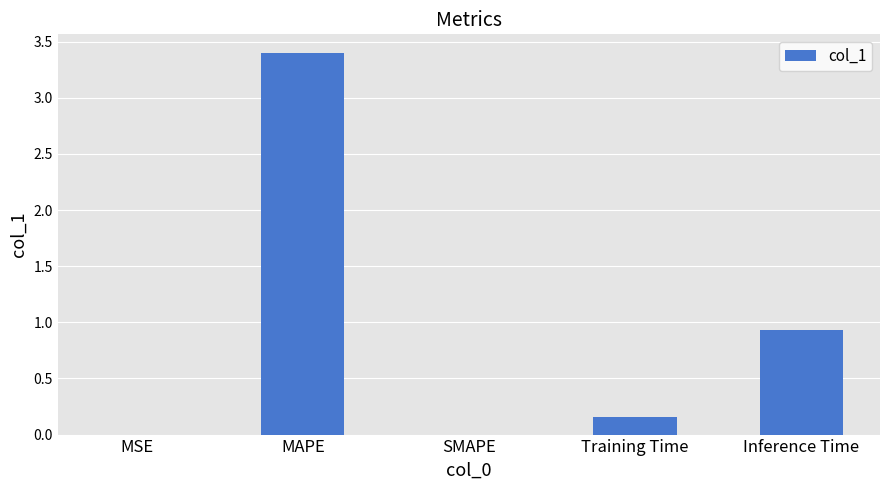

True or false: the data shows 0.9 at Inference Time.

True